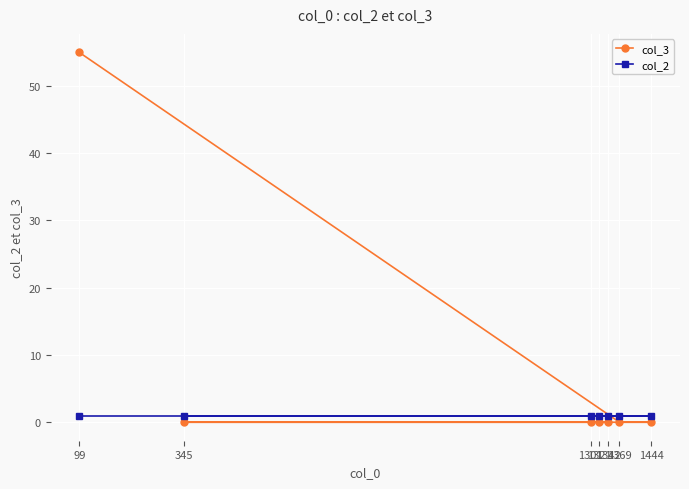

At which category is the sum across all series the highest?

99